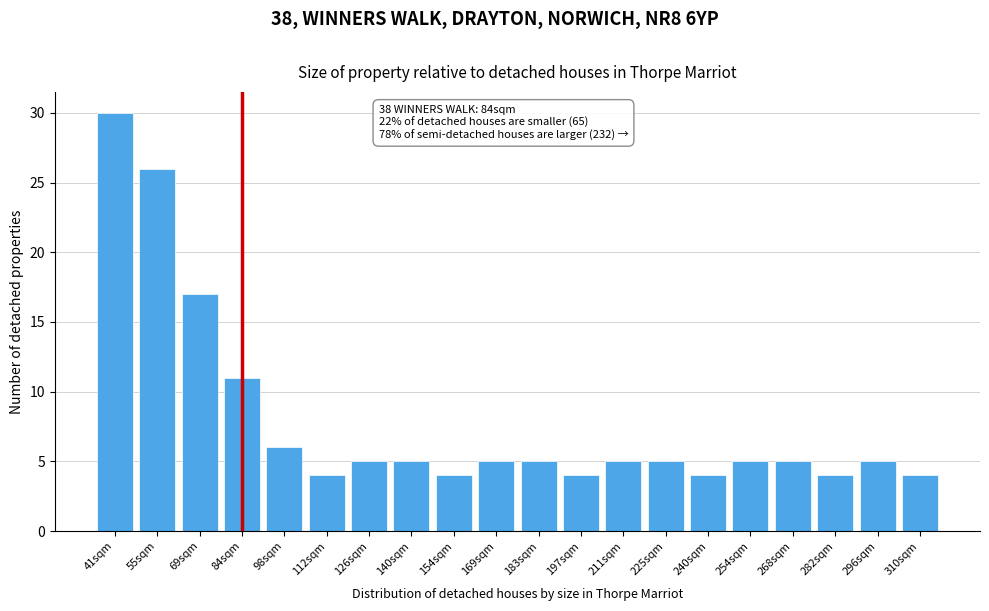

Reading left to right, extract all data points from this chart.

41sqm=30	55sqm=26	69sqm=17	84sqm=11	98sqm=6	112sqm=4	126sqm=5	140sqm=5	154sqm=4	169sqm=5	183sqm=5	197sqm=4	211sqm=5	225sqm=5	240sqm=4	254sqm=5	268sqm=5	282sqm=4	296sqm=5	310sqm=4